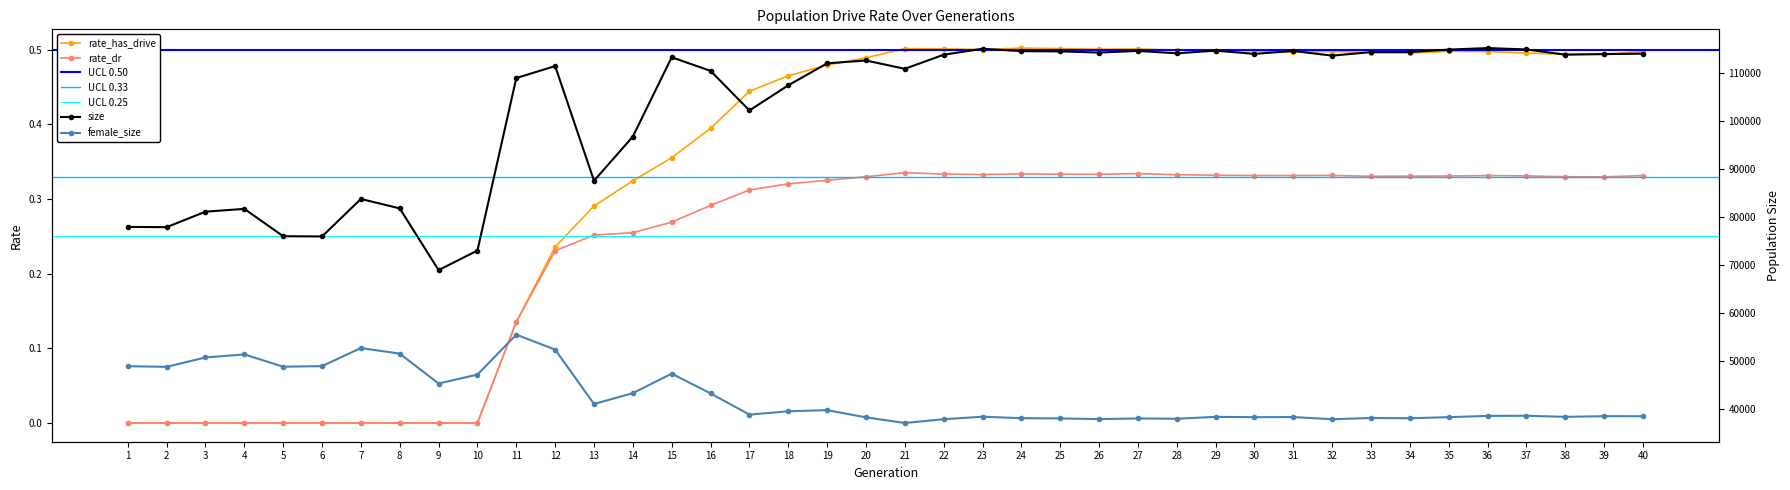

What is the value of the female_size point at the 20th from the left?

38301.0